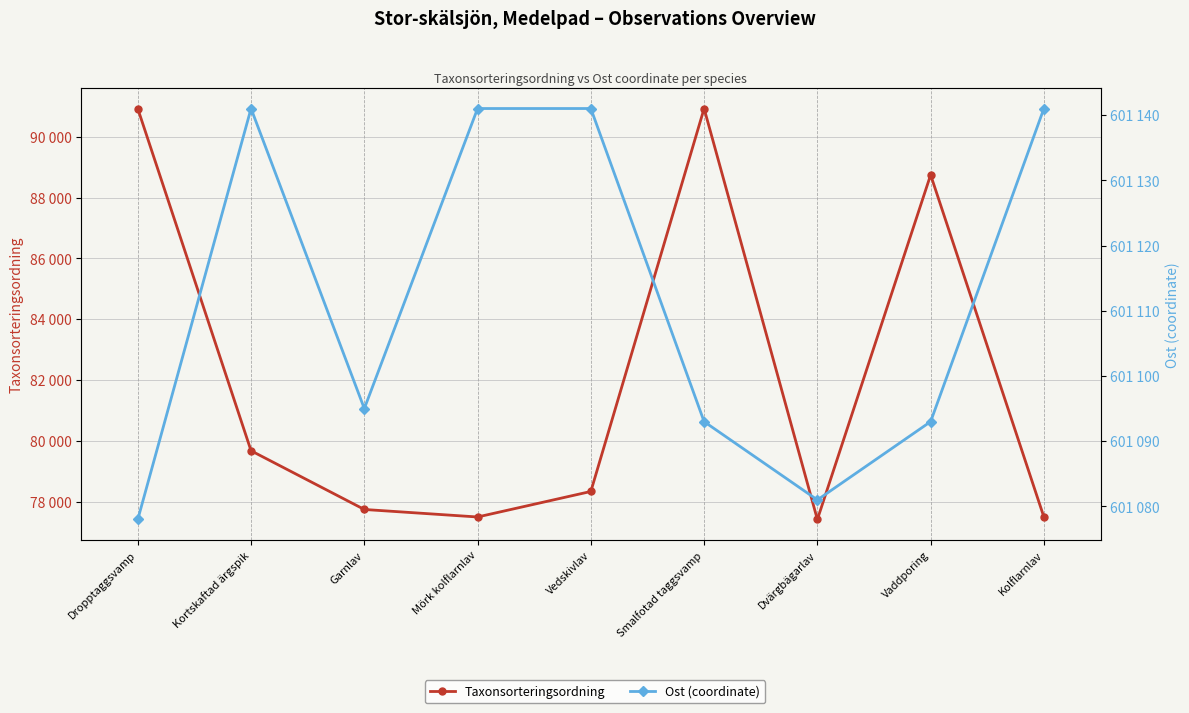

Which has a higher value, Dvärgbägarlav or Vedskivlav?

Vedskivlav